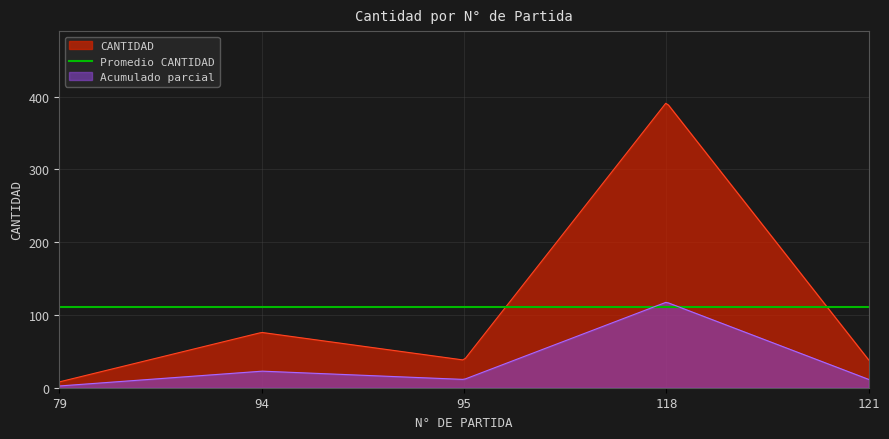

Reading right to left, extract all data points from this chart.

121=38	118=392	95=38	94=76	79=8